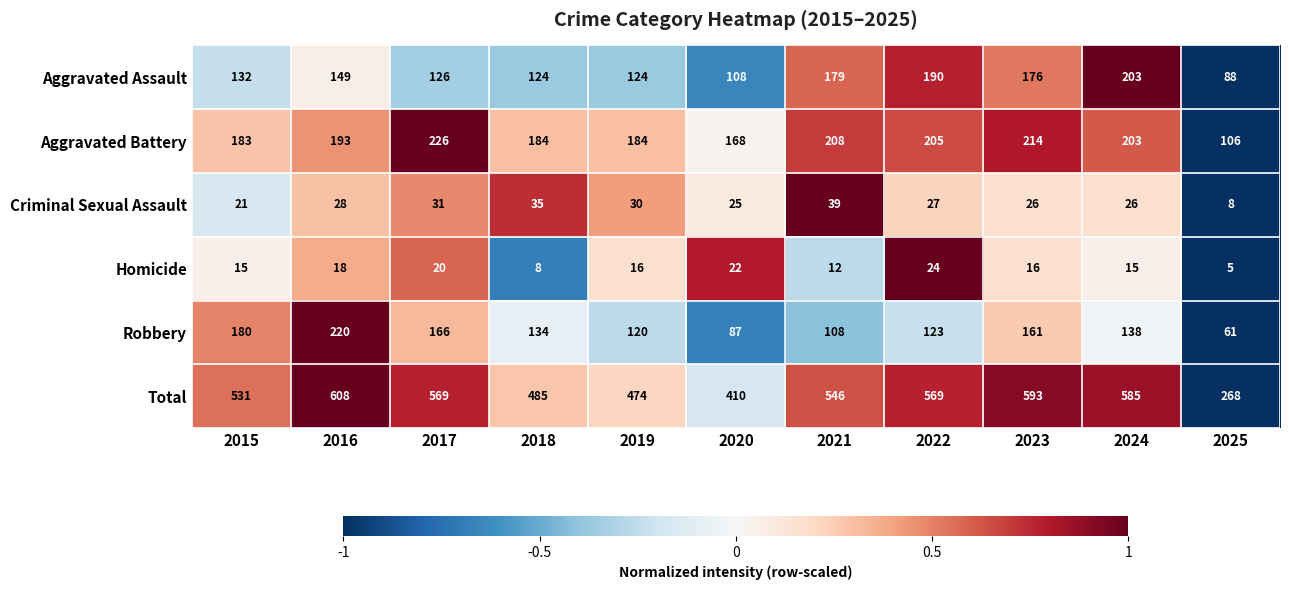

What is the difference between the Homicide values at 2017 and 2021?

8